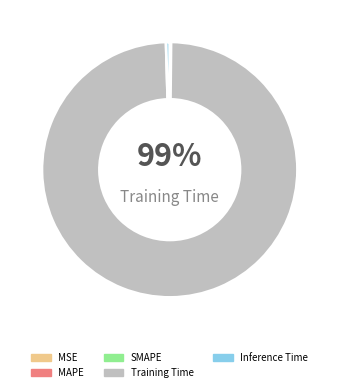

What percentage do MAPE and Inference Time together represent?

0.5%